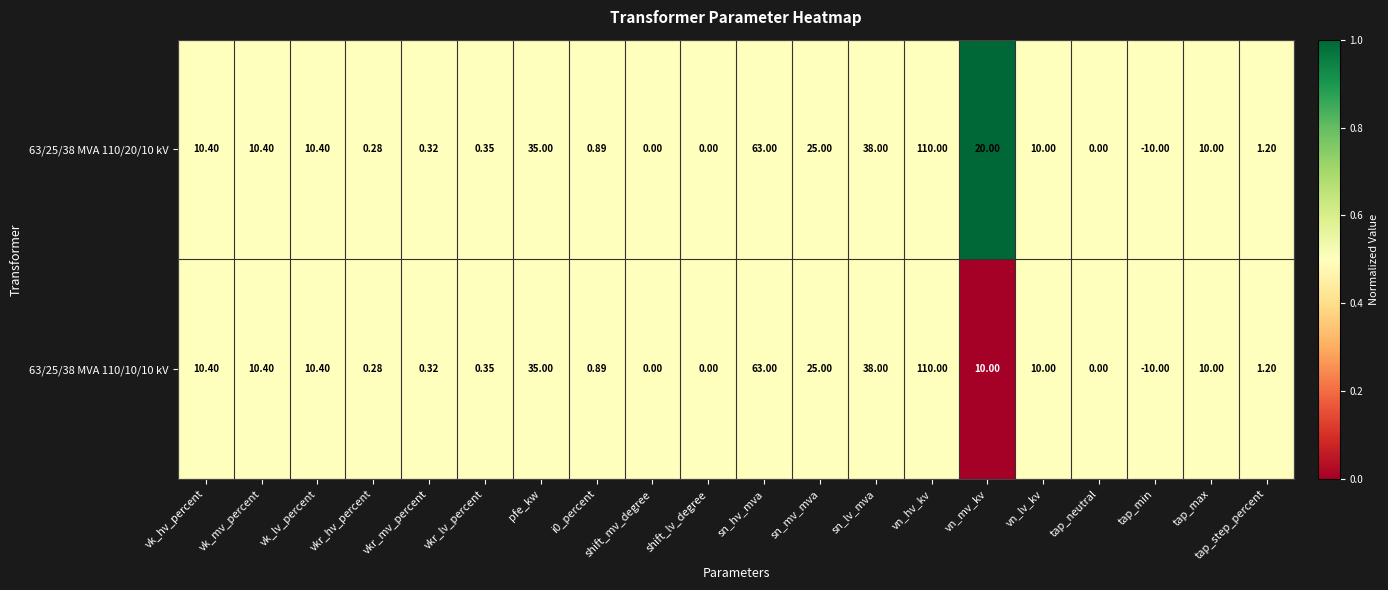

At which label does 63/25/38 MVA 110/10/10 kV reach its minimum?

tap_min